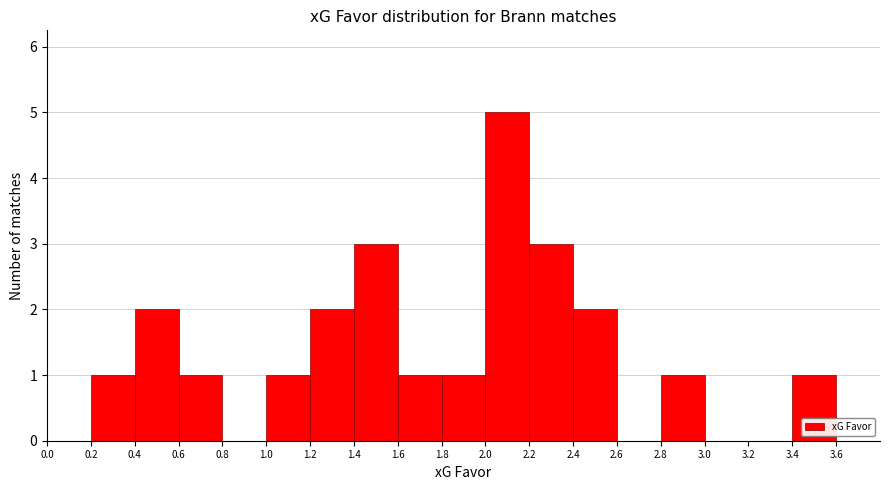

What is the height of the bar covering 1.4 to 1.6 on the x-axis? The values are not printed on the chart, so give them approximately, as read against the axis.

3